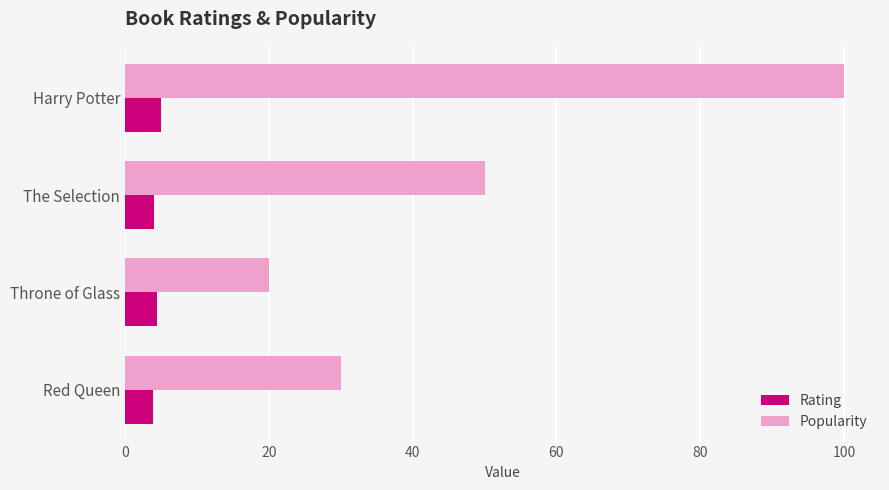

Which series changed the most between Throne of Glass and Red Queen?

Popularity